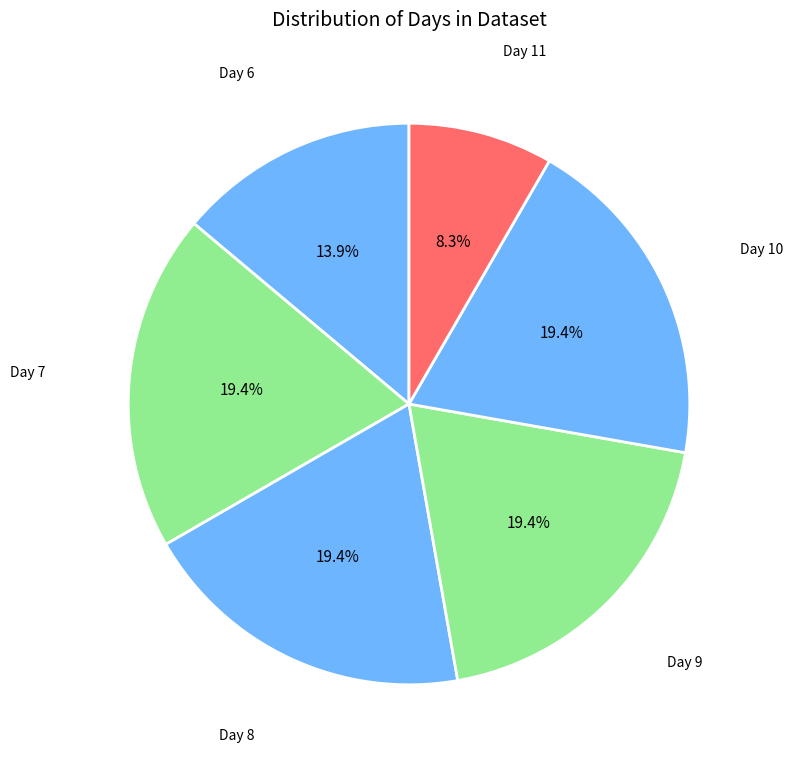

Is there a majority slice in this chart?

No